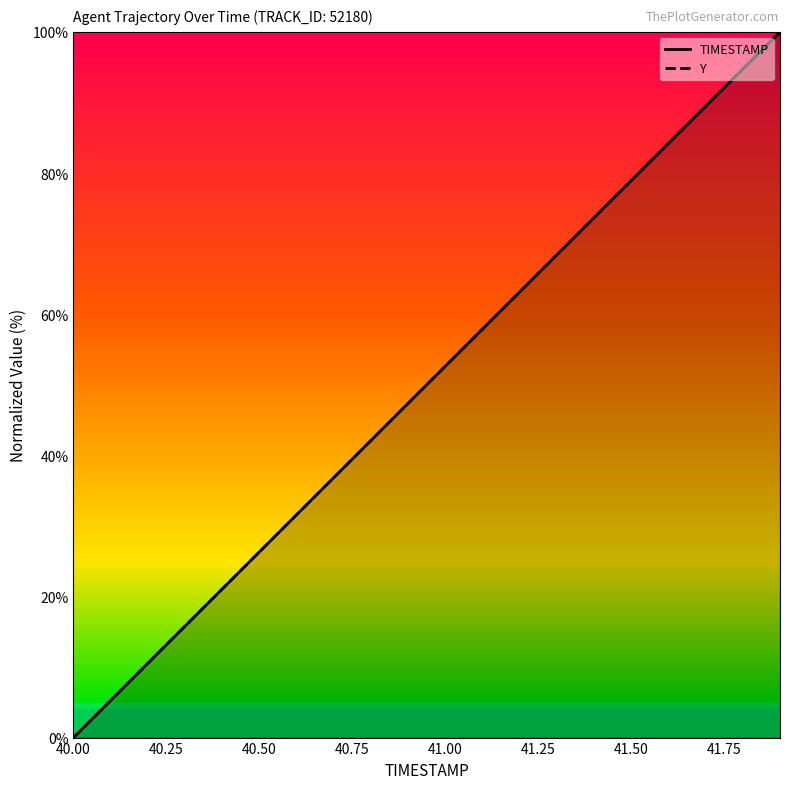

Reading left to right, transcribe all the data shown in this chart.

TIMESTAMP: 0.0	5.3	10.5	15.8	21.1	26.3	31.6	36.8	42.1	47.4	52.6	57.9	63.2	68.4	73.7	78.9	84.2	89.5	94.7	100.0
Y: 0.0	5.3	10.5	15.8	21.1	26.3	31.6	36.8	42.1	47.4	52.6	57.9	63.2	68.4	73.7	78.9	84.2	89.5	94.7	100.0